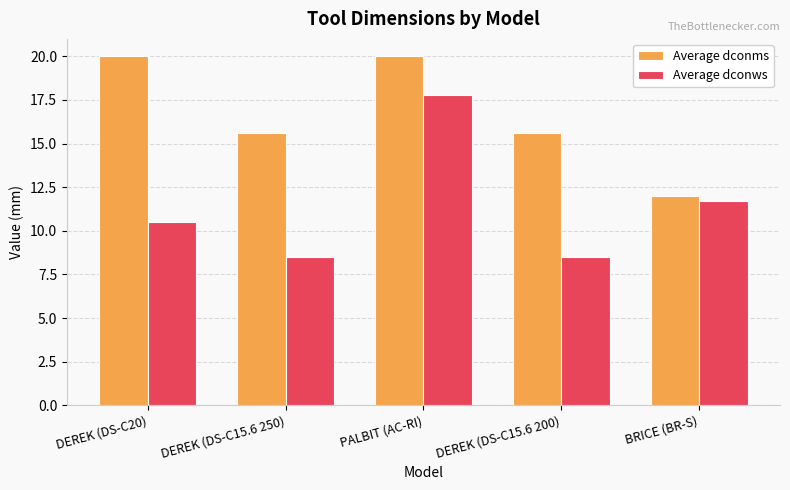

What is the difference between the Average dconws values at DEREK (DS-C20) and BRICE (BR-S)?

1.2